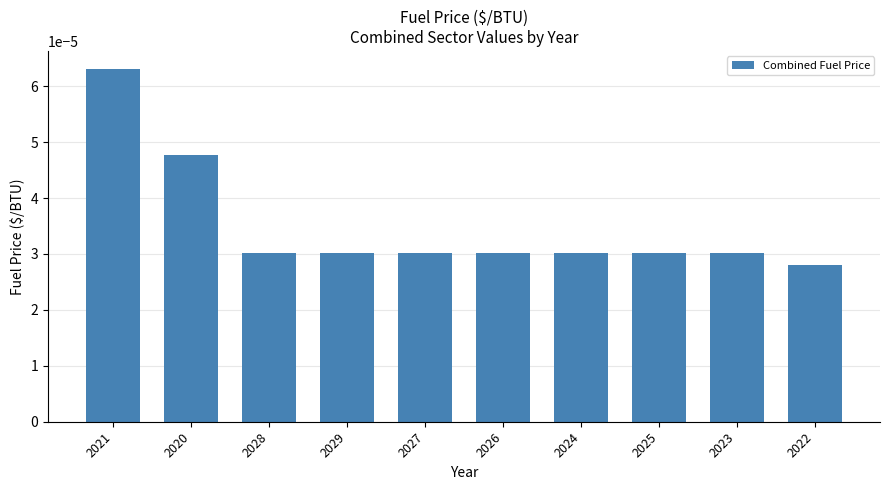

Between 2025 and 2021, which is larger?

2021